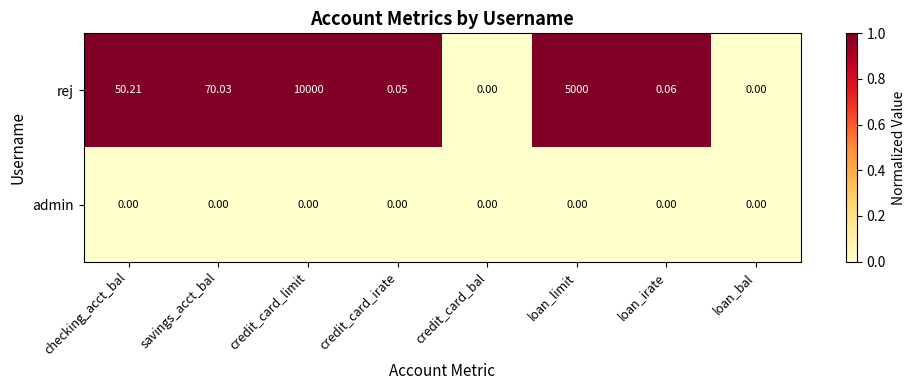

Where is rej nearest to the value 5000?

loan_limit